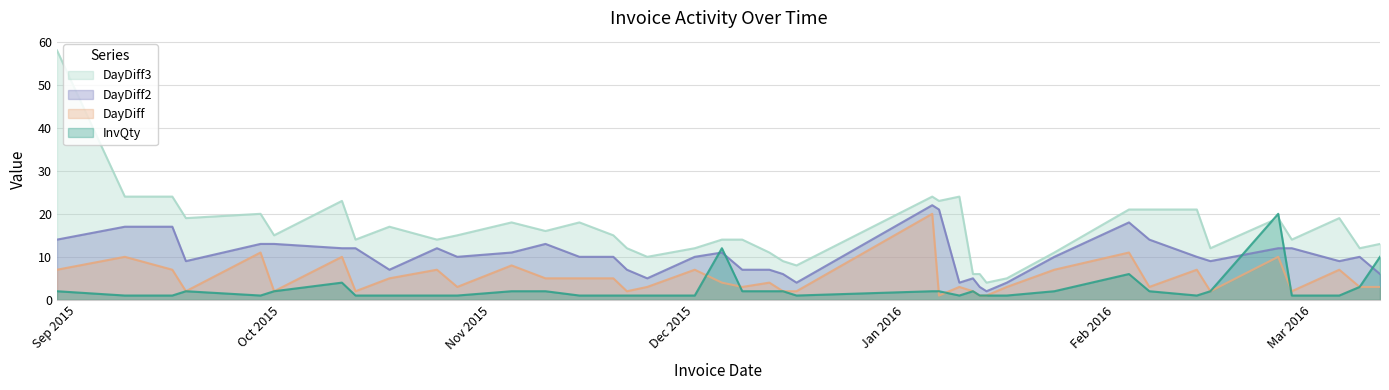

Which series has the widest spread of values?

DayDiff3